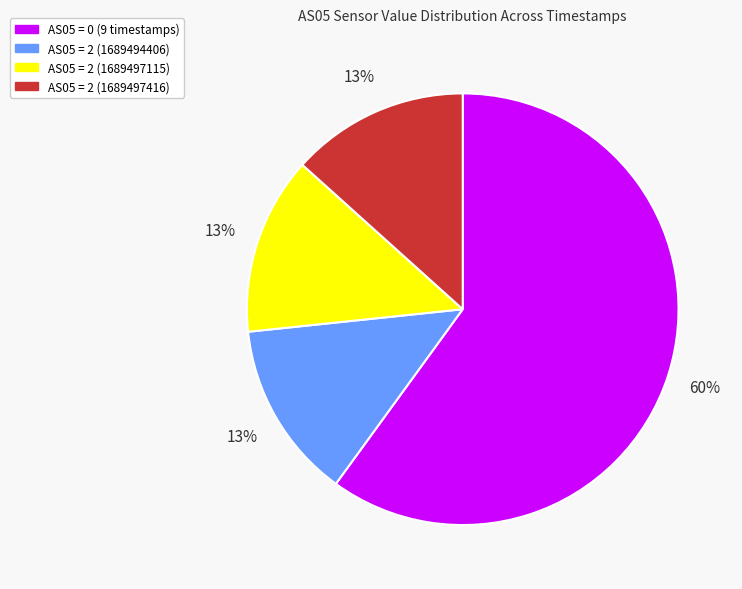

To the nearest percent, what is the difference between the largest and smallest slice percentages?

47%